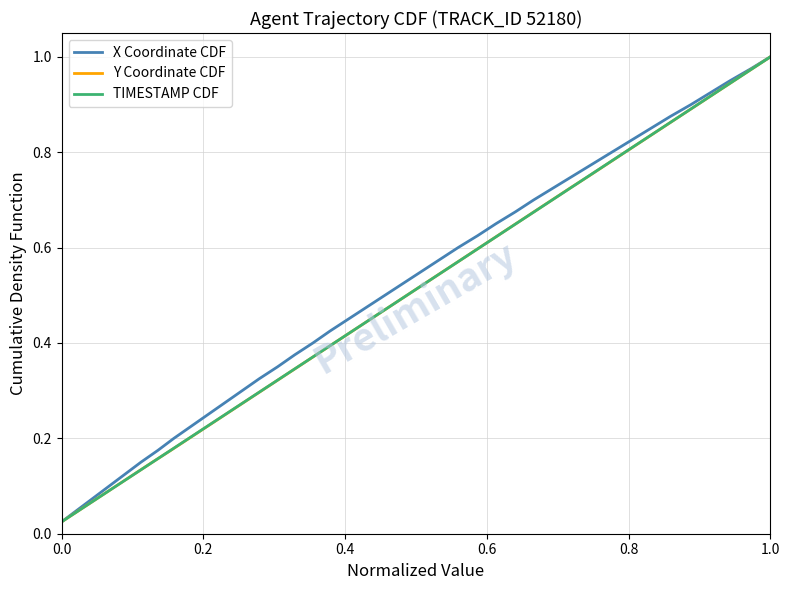

At how many categories does at least one series exceed 0?

40